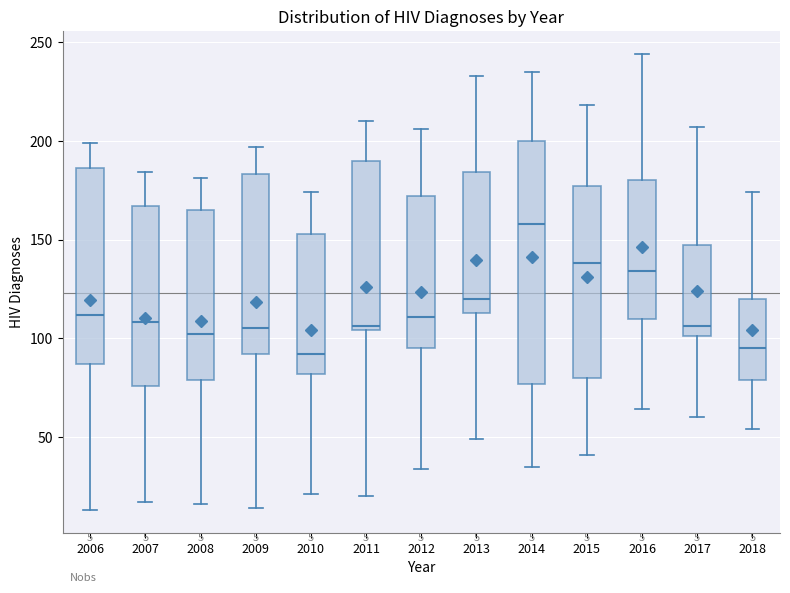

Which box is the tallest, from its lower edge to its upper edge?

2014